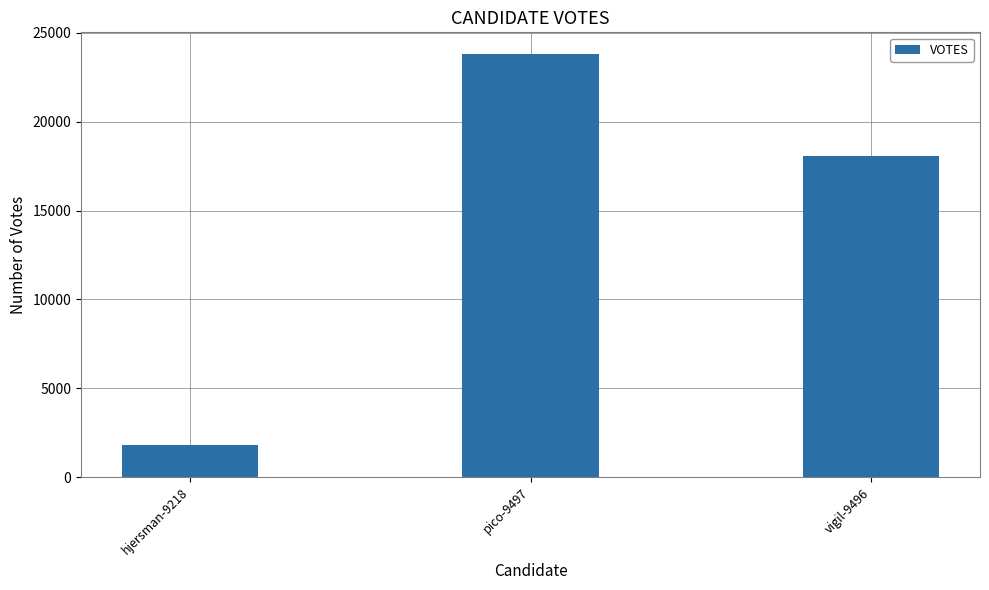

What is the change in value from pico-9497 to vigil-9496?

-5772